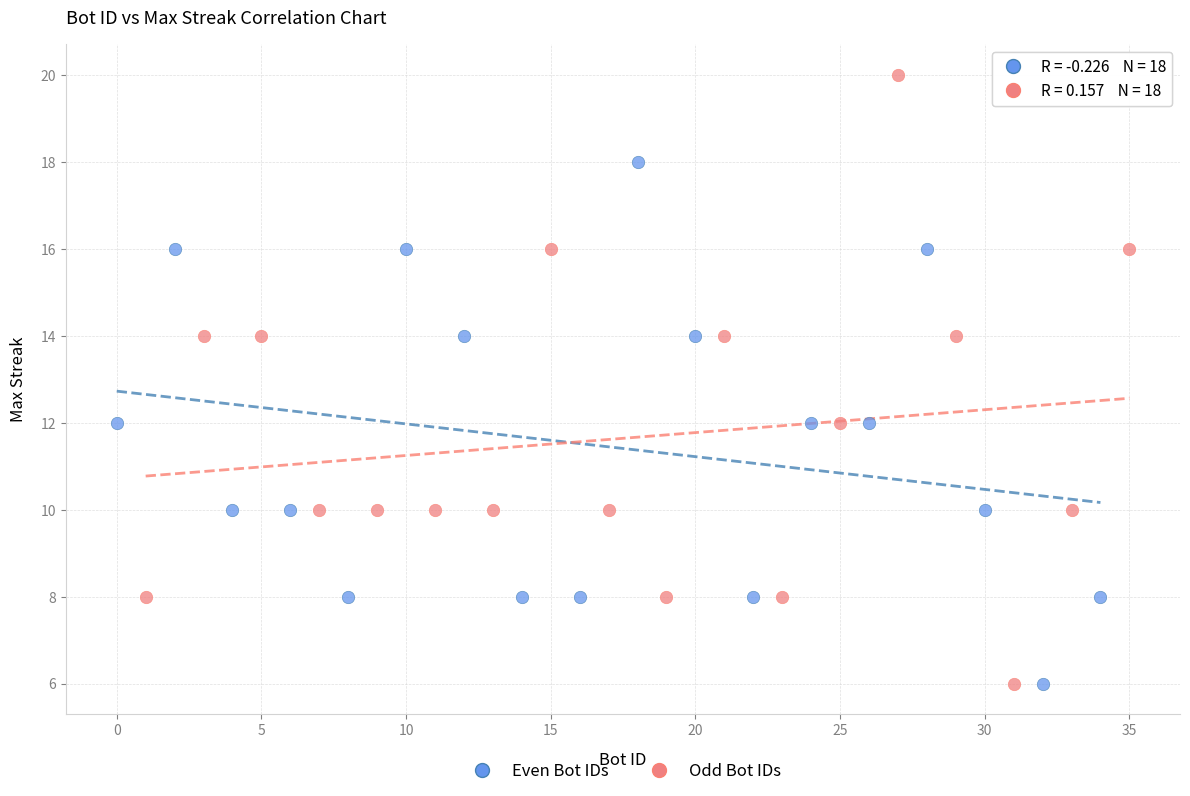

Which series reaches the maximum Y coordinate?

Odd Bot IDs